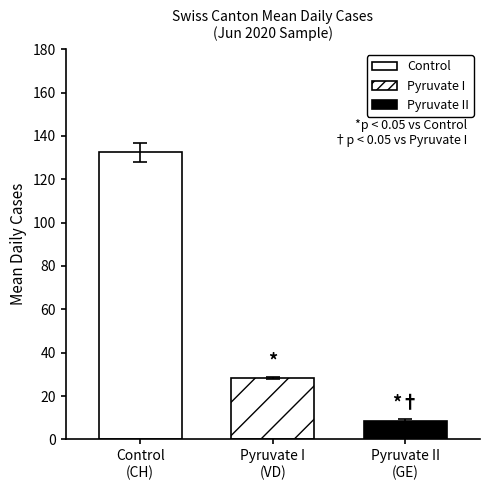

How many series are shown in this chart?

3